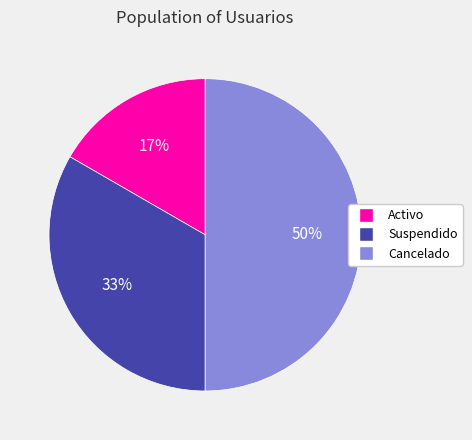

Count the number of slices in the pie.

3